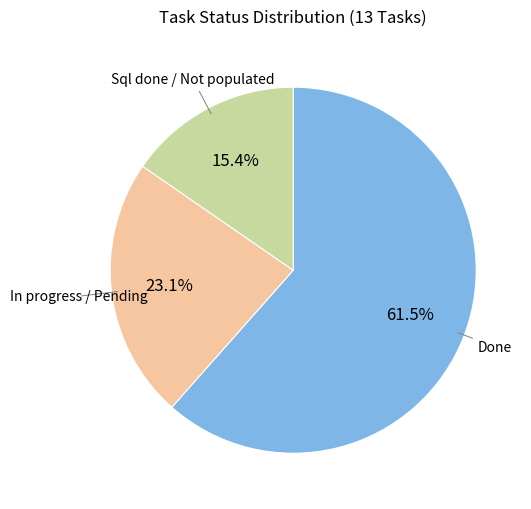

Is there a majority slice in this chart?

Yes